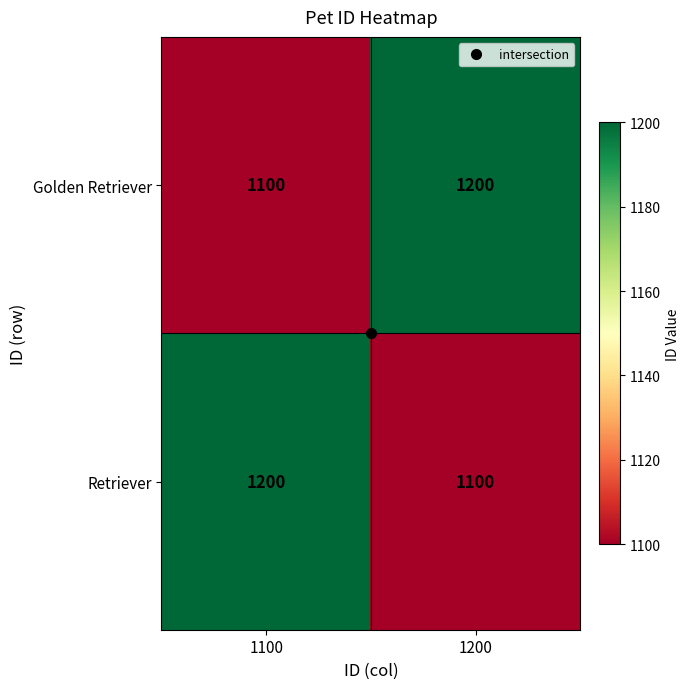

Rank the series at 1100 from highest to lowest value.

Retriever, Golden Retriever